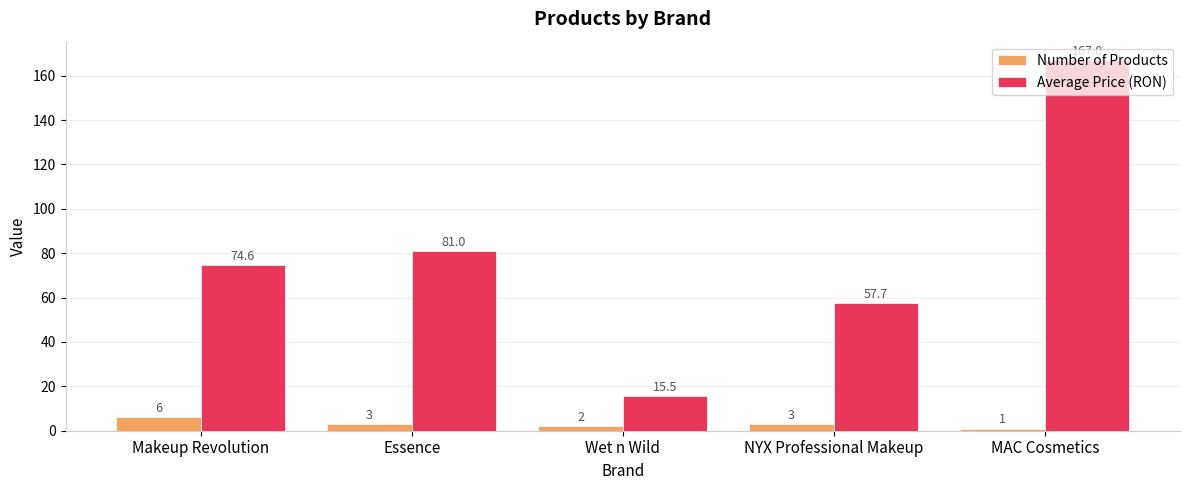

What is the difference between the Average Price (RON) values at NYX Professional Makeup and Makeup Revolution?

16.9